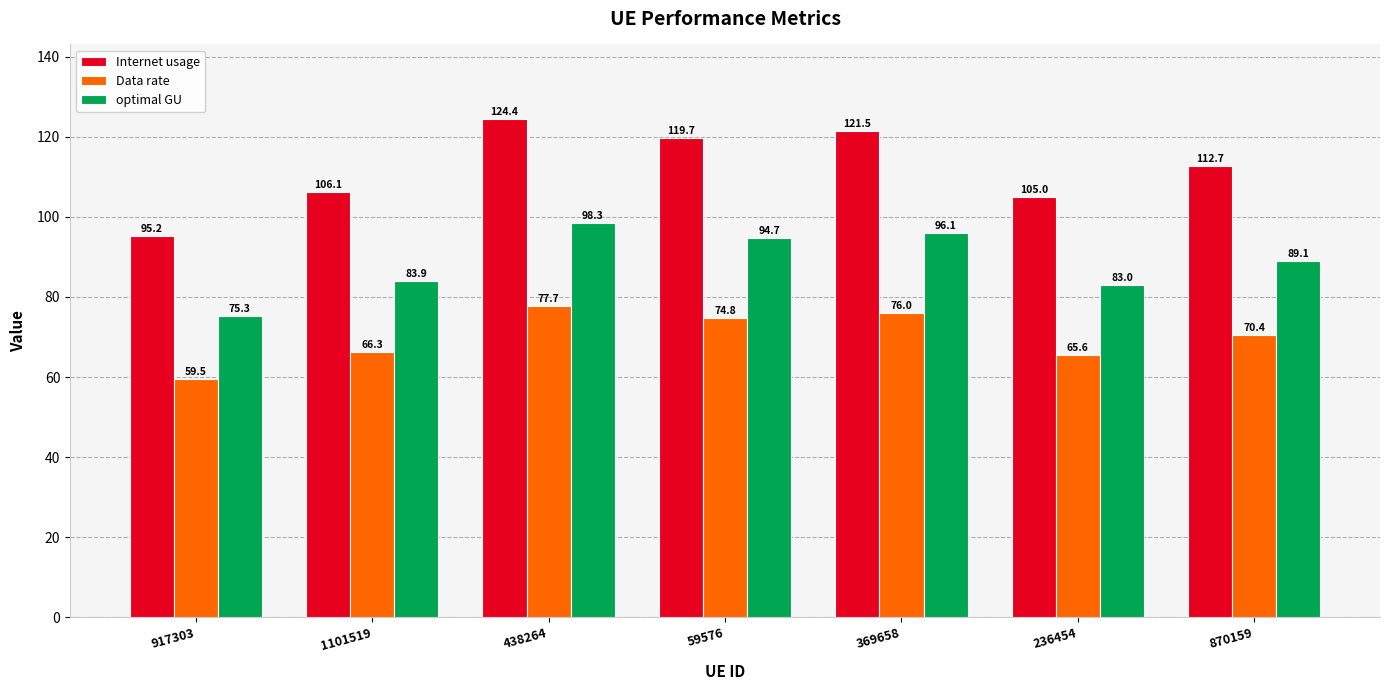

True or false: Data rate has a value of 59.5 at 917303.

True